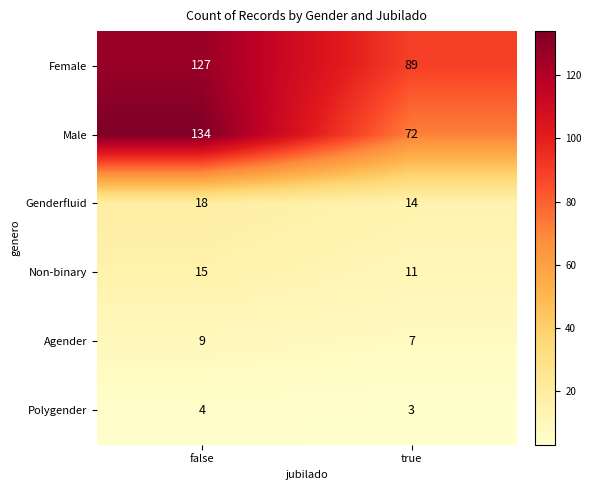

Is it true that Male equals 134 at false?

True